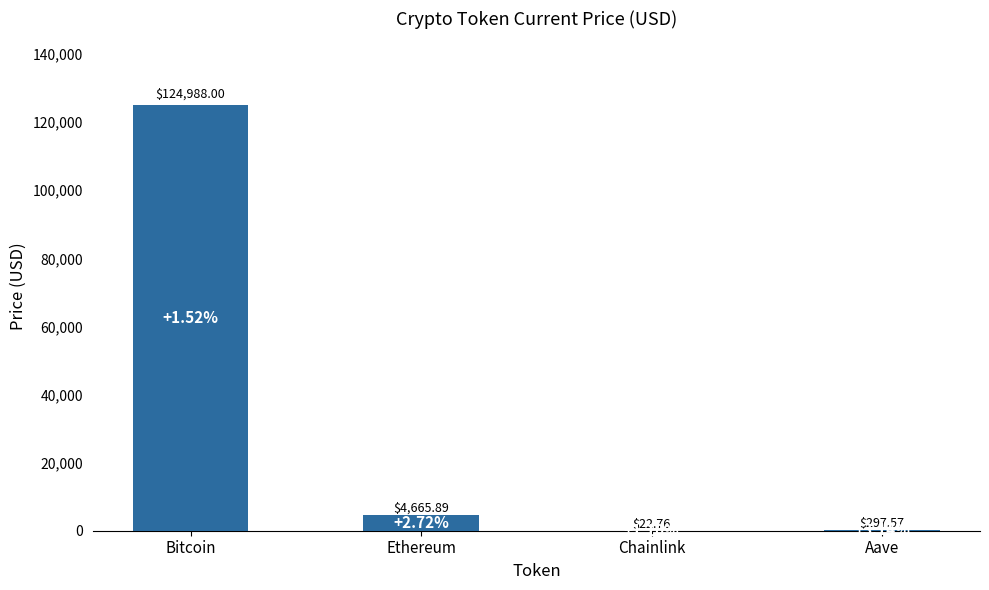

Between Ethereum and Bitcoin, which is larger?

Bitcoin